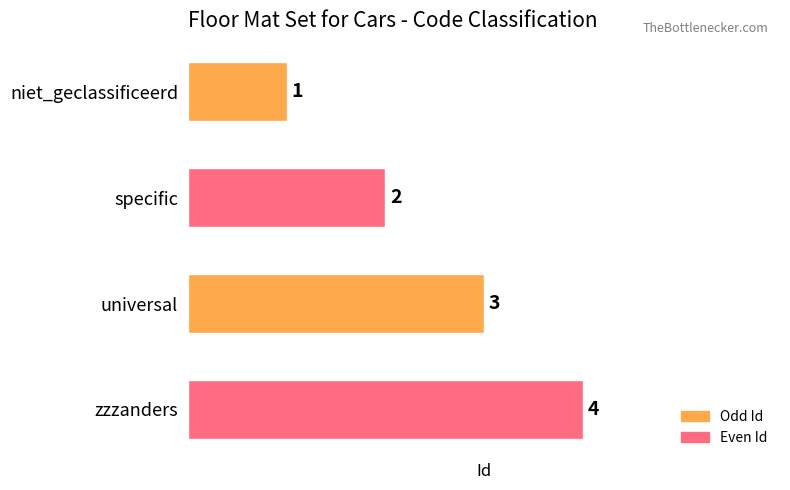

What position from the bottom is specific?

3